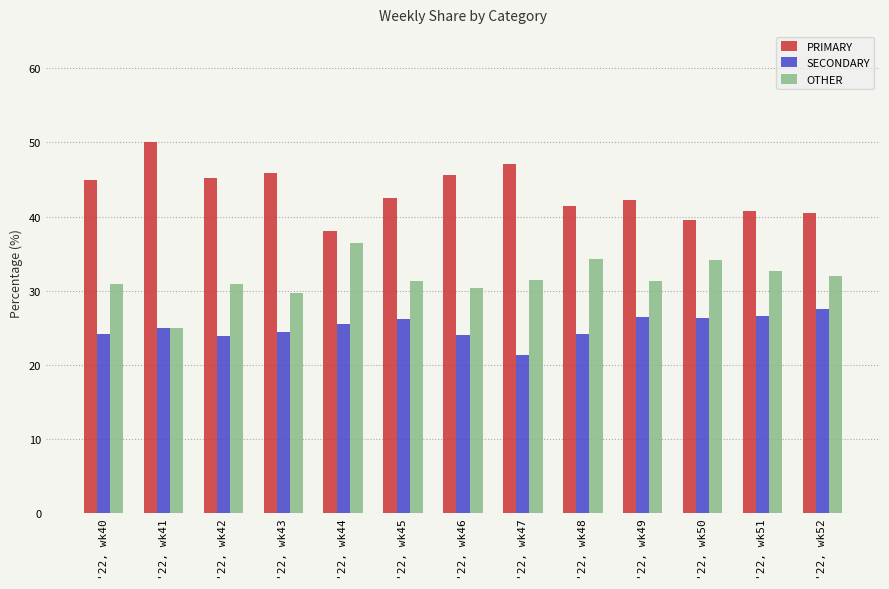

Rank the series by their average value, from highest to lowest.

PRIMARY, OTHER, SECONDARY